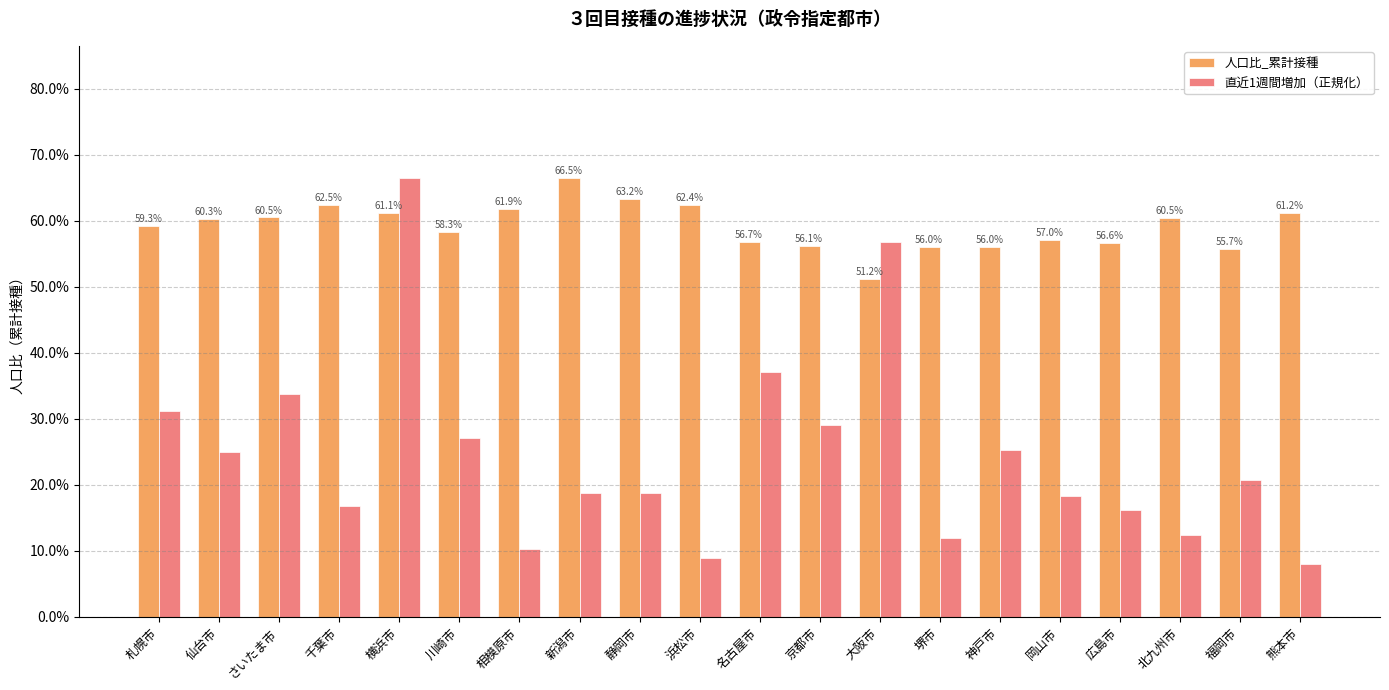

What are all the series names shown in the legend?

人口比_累計接種, 直近1週間増加（正規化）